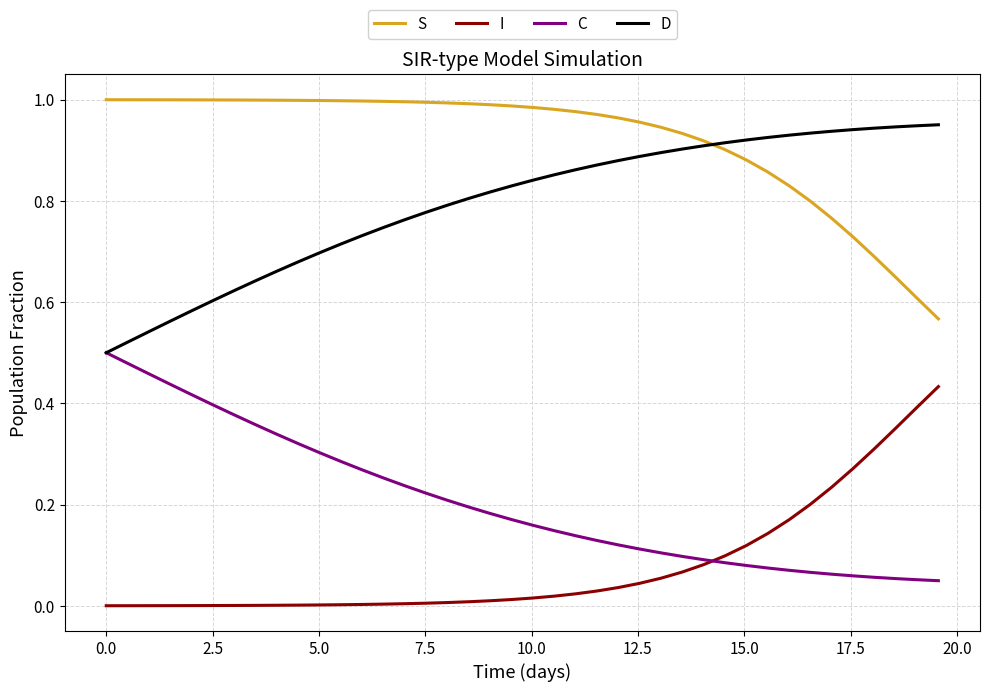

List the series in order of their peak value, lowest first.

I, C, D, S